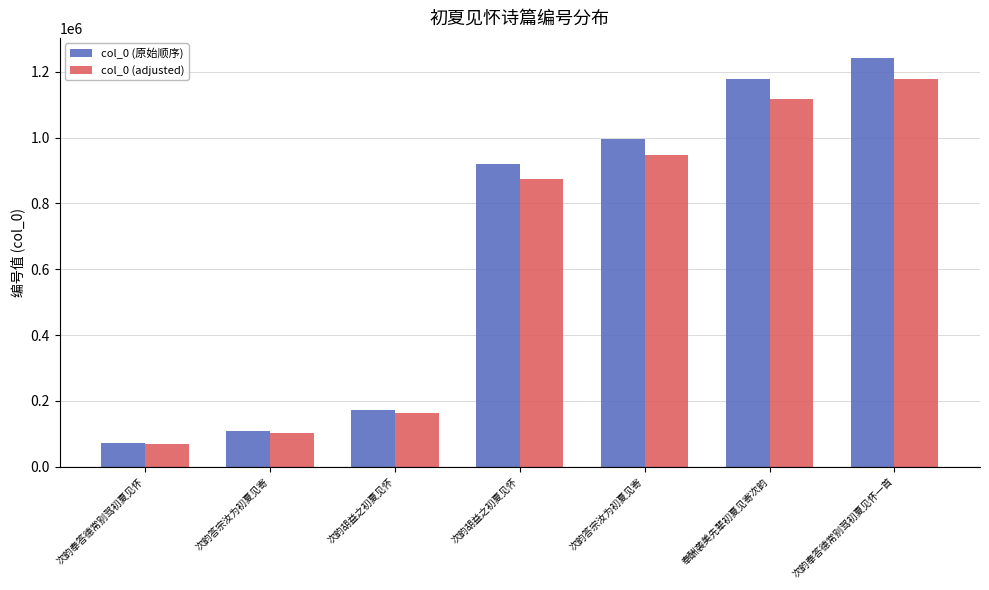

At which category is the sum across all series the highest?

次韵奉答德常别驾初夏见怀一首